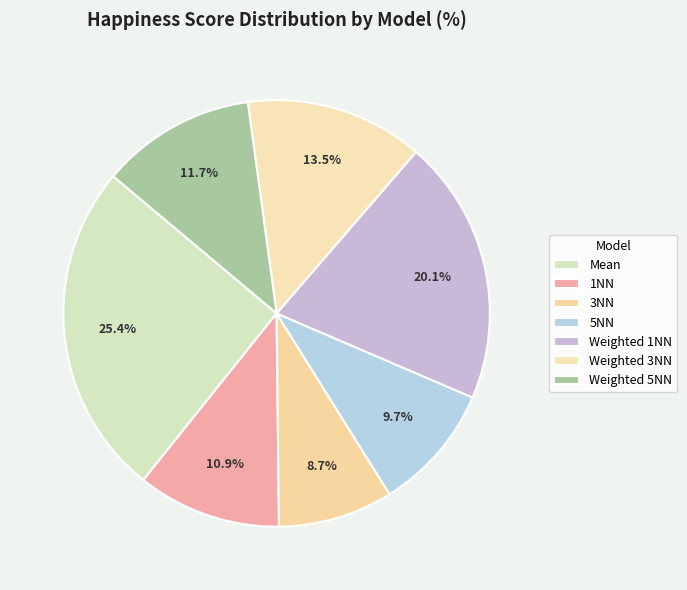

To the nearest percent, what is the difference between the largest and smallest slice percentages?

17%